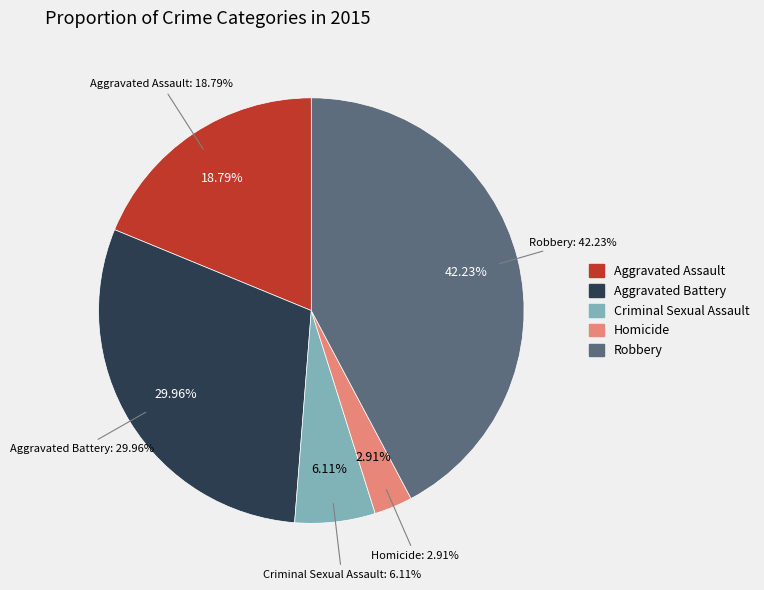

Combined, what portion of the pie is Aggravated Battery and Homicide?

32.9%